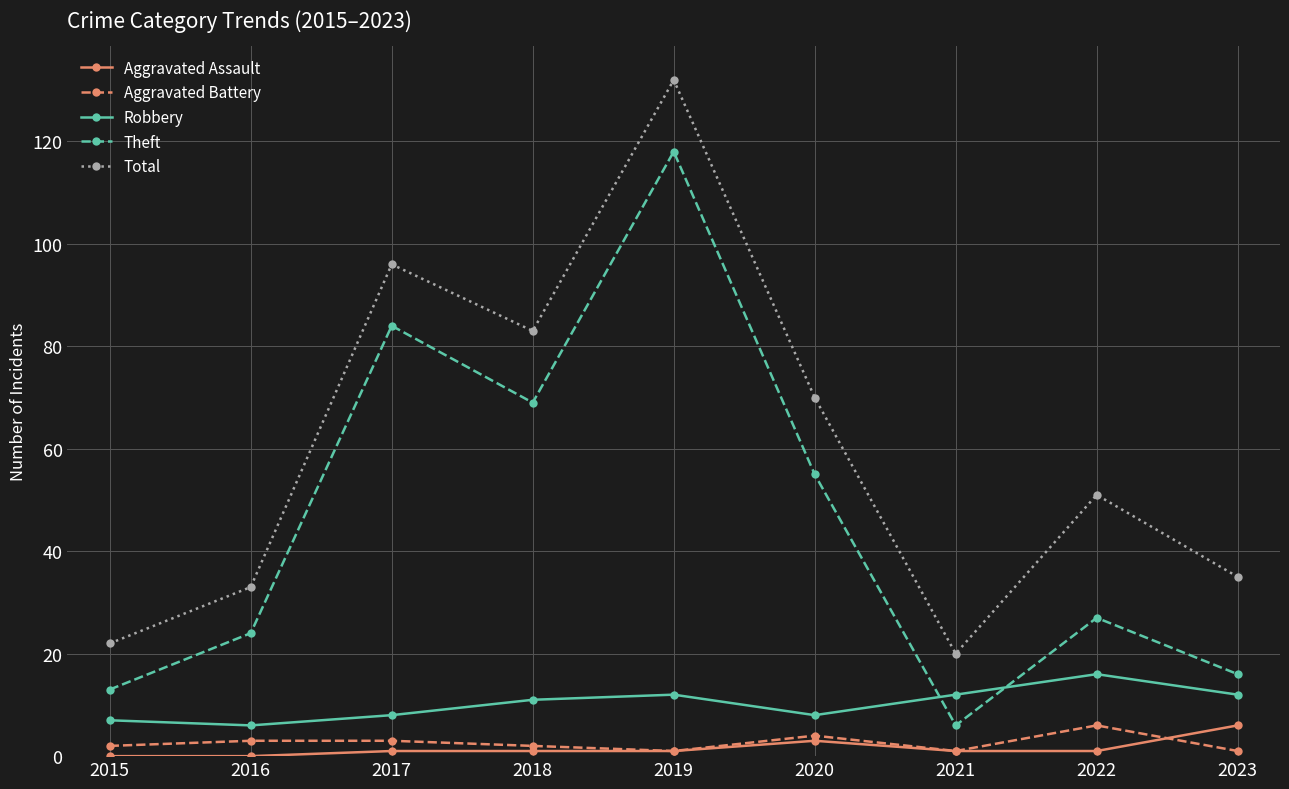

True or false: Aggravated Battery has more than 0 points higher than both neighbors.

True